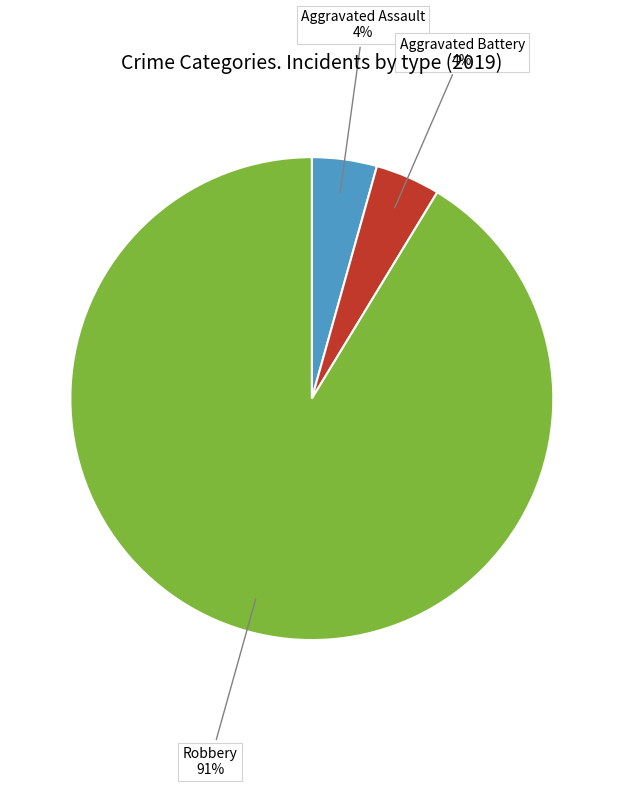

How many slices are in this pie chart?

3